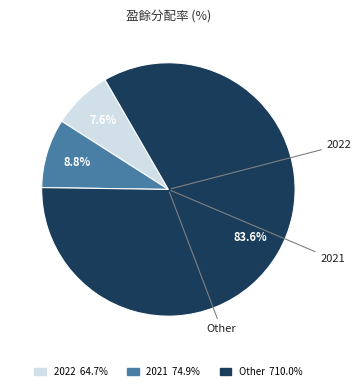

Does any single category account for the majority?

Yes